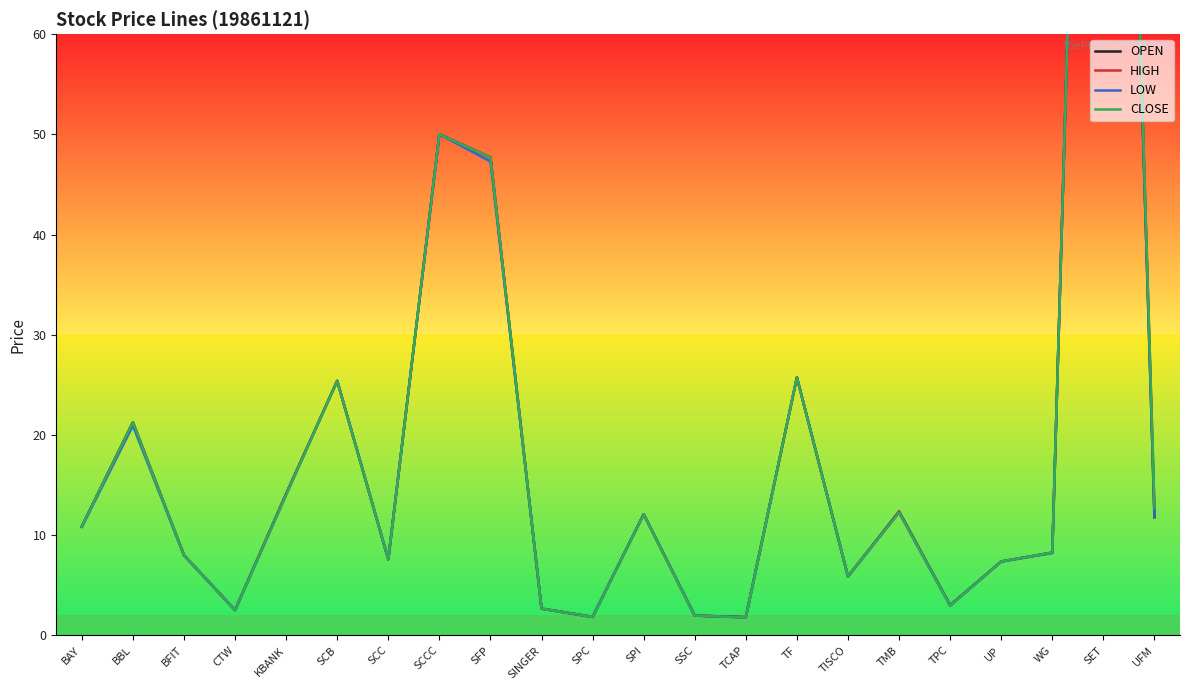

Which series has the largest range (max minus min)?

LOW